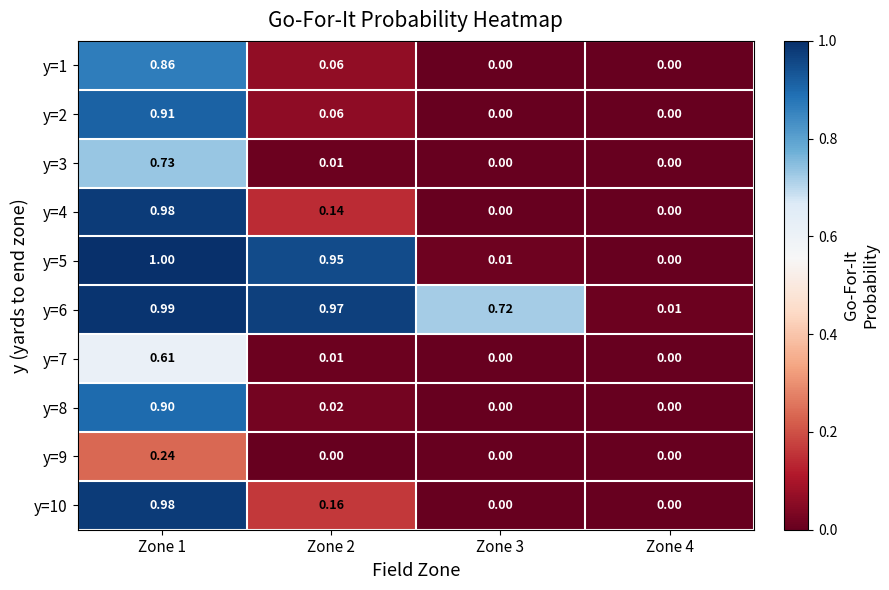

At how many categories does at least one series exceed 0?

4